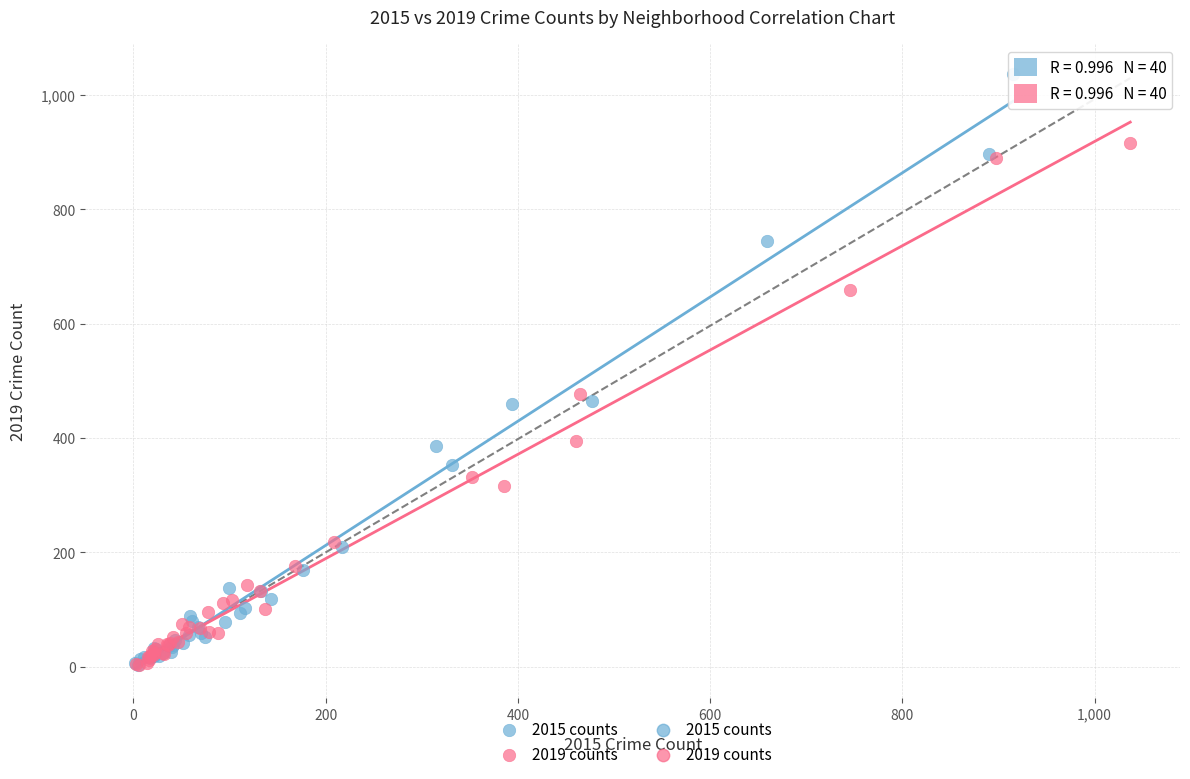

Which series has the widest spread of Y values?

2015 counts